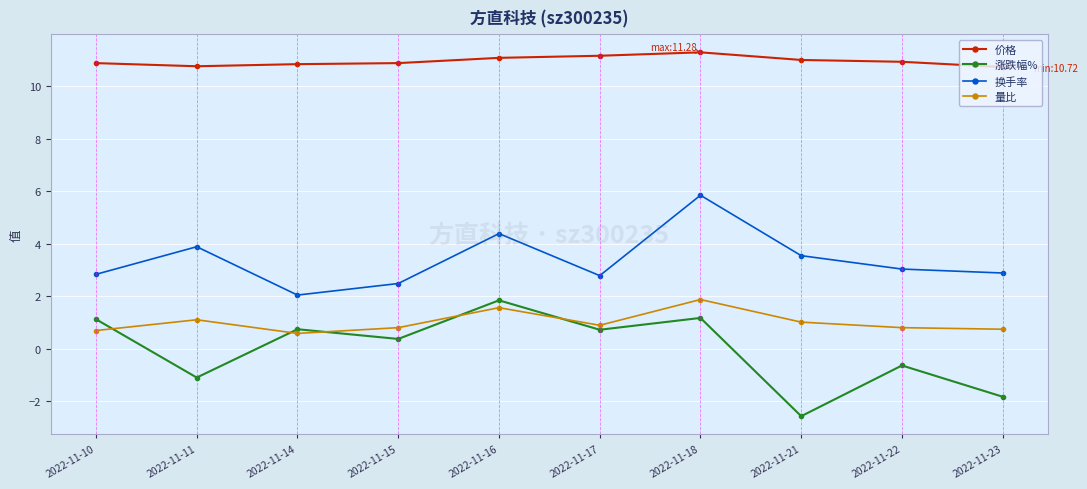

True or false: 换手率 and 量比 cross at least once.

False